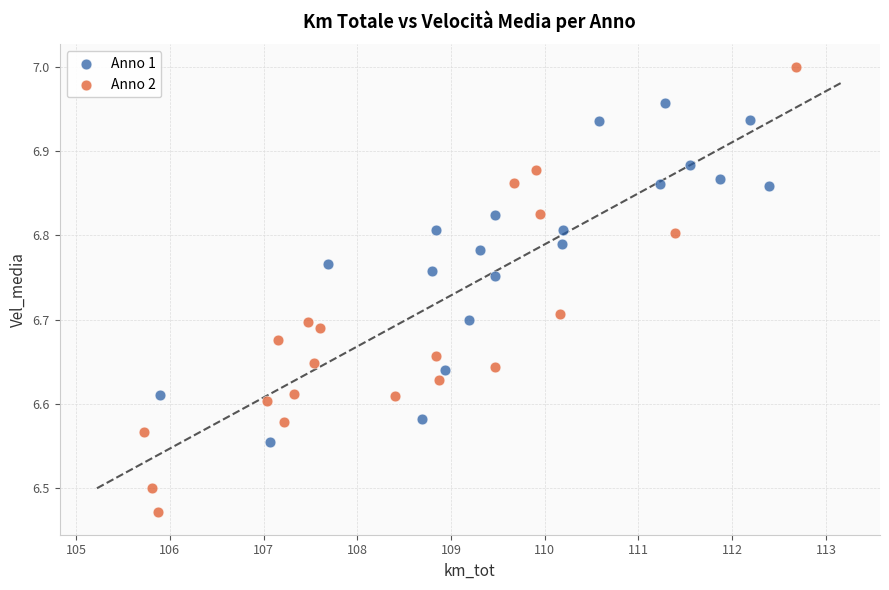

Which series contains the lowest Y value?

Anno 2